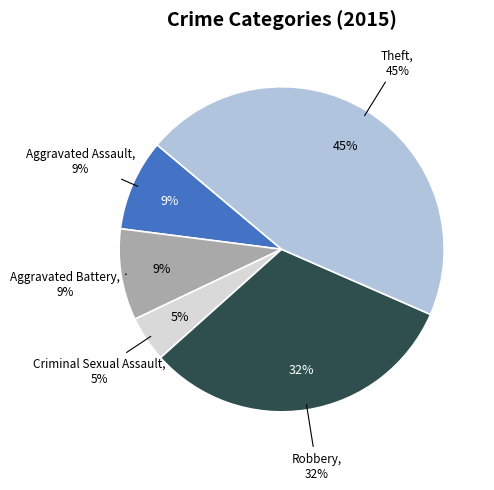

Which category has the smallest portion of the pie?

Criminal Sexual Assault